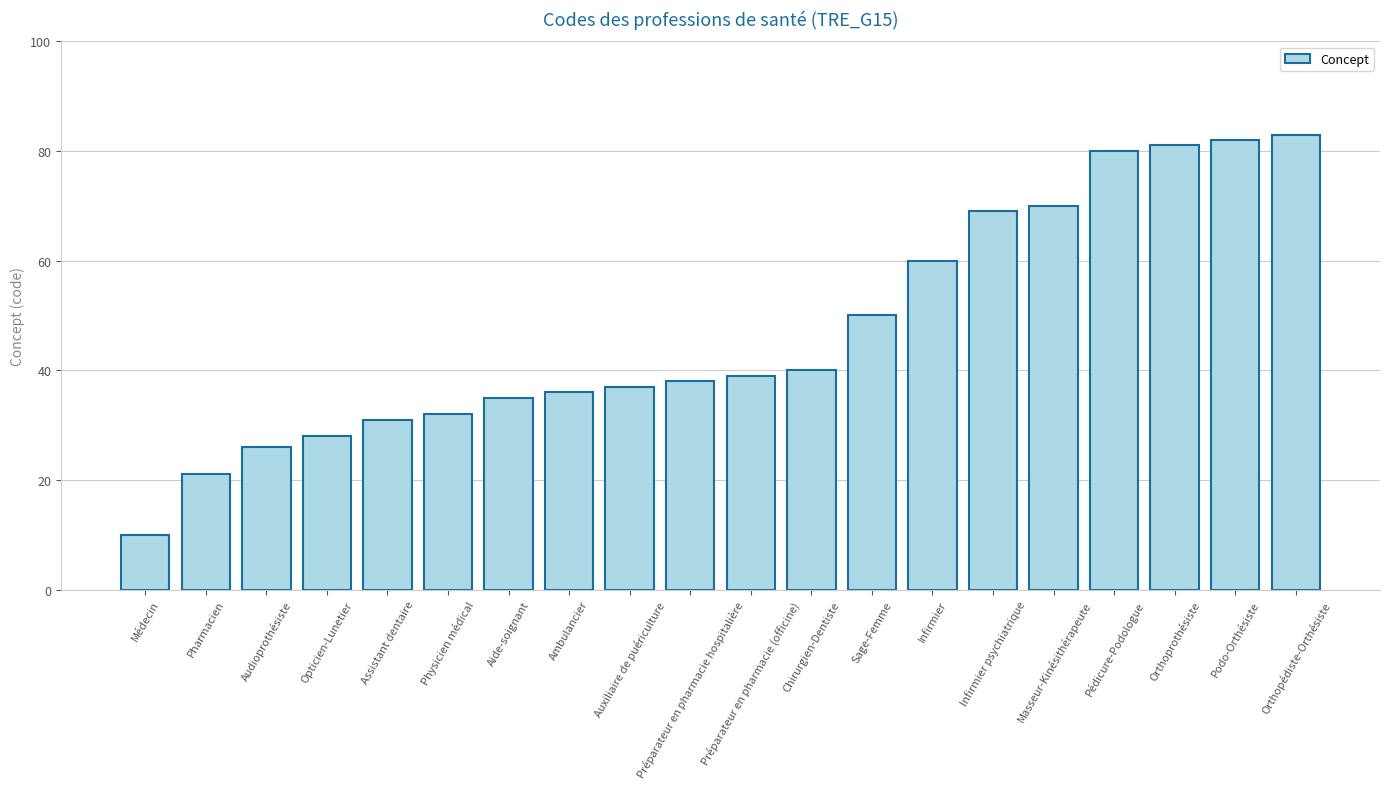

Reading right to left, transcribe all the data shown in this chart.

83	82	81	80	70	69	60	50	40	39	38	37	36	35	32	31	28	26	21	10